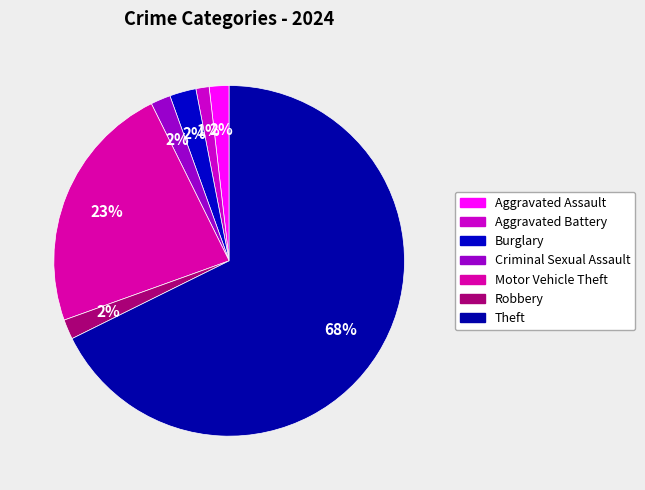

Count the number of slices in the pie.

7